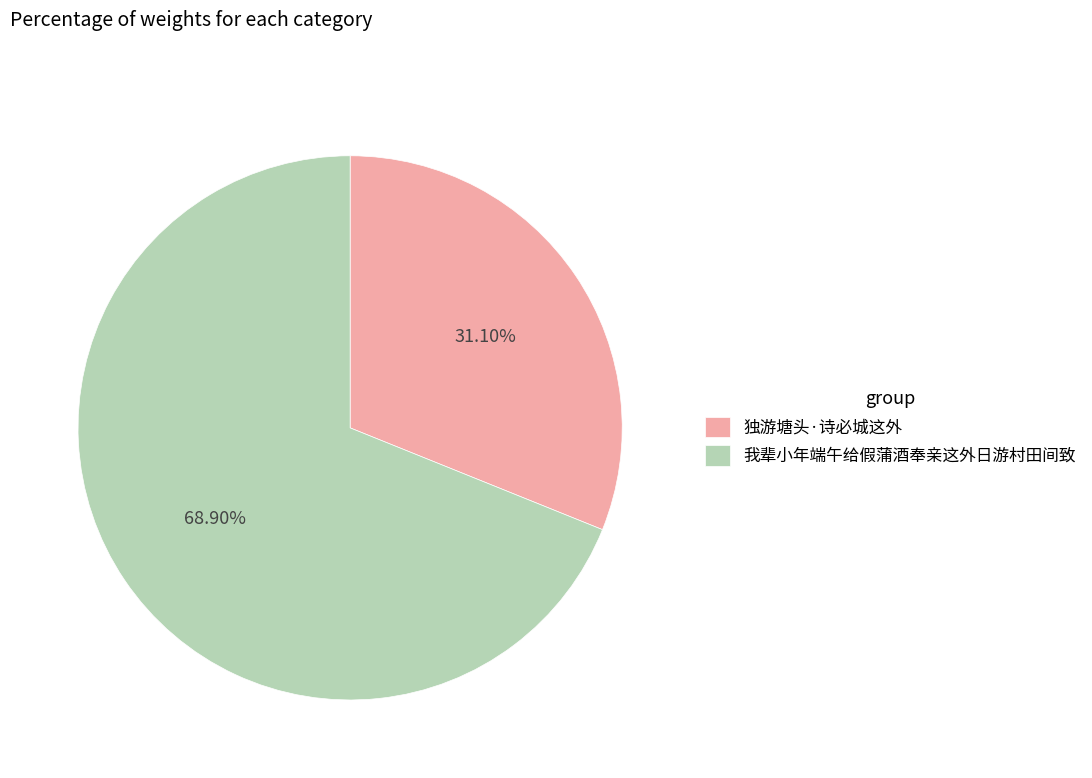

What is the majority slice?

我辈小年端午给假蒲酒奉亲这外日游村田间致